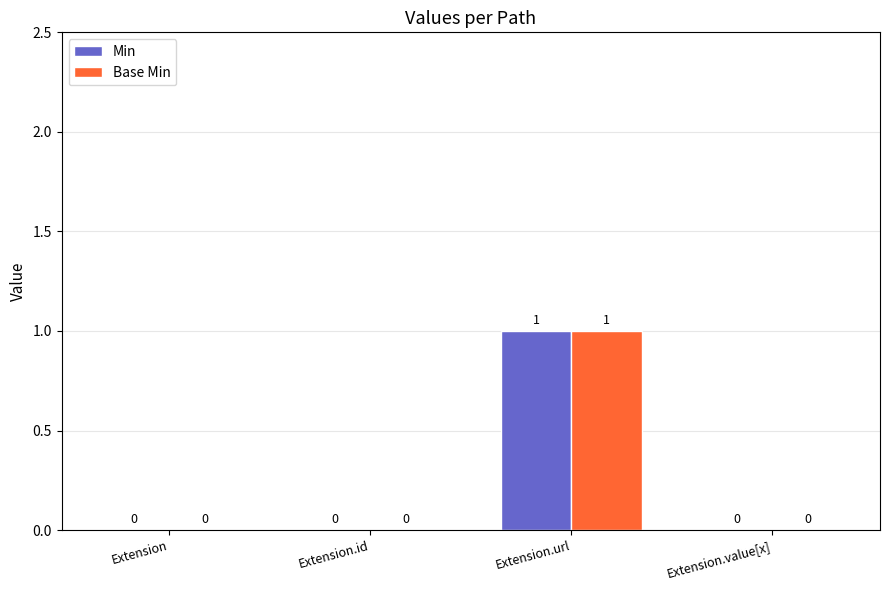

At which category is the sum across all series the highest?

Extension.url